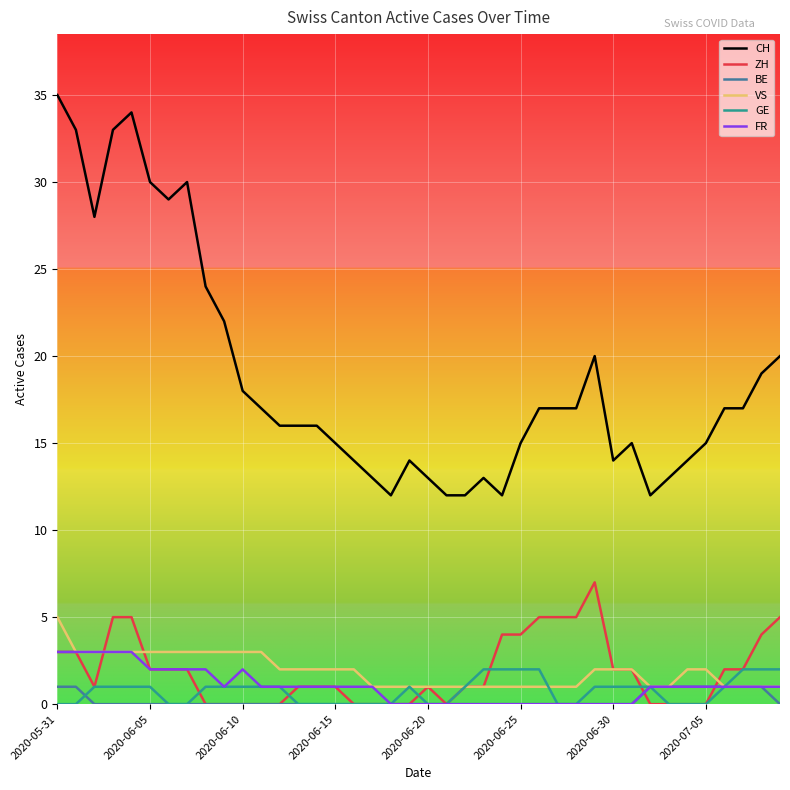

True or false: VS and CH intersect in this chart.

False